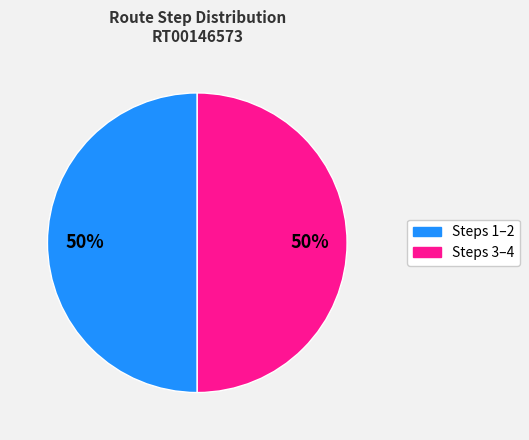

To the nearest percent, what is the average slice percentage?

50%